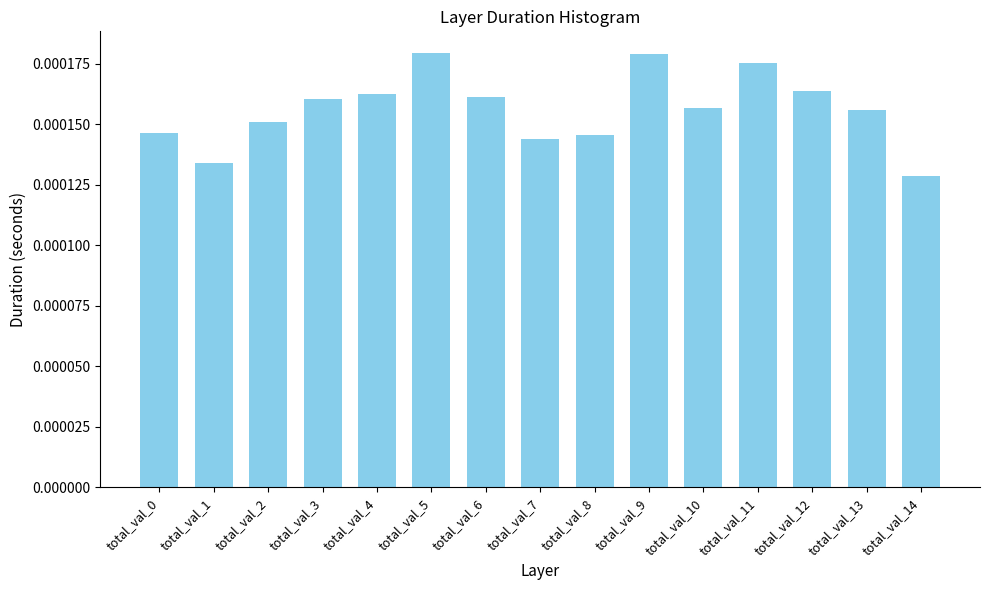

Which category has the lowest value across all series?

total_val_14